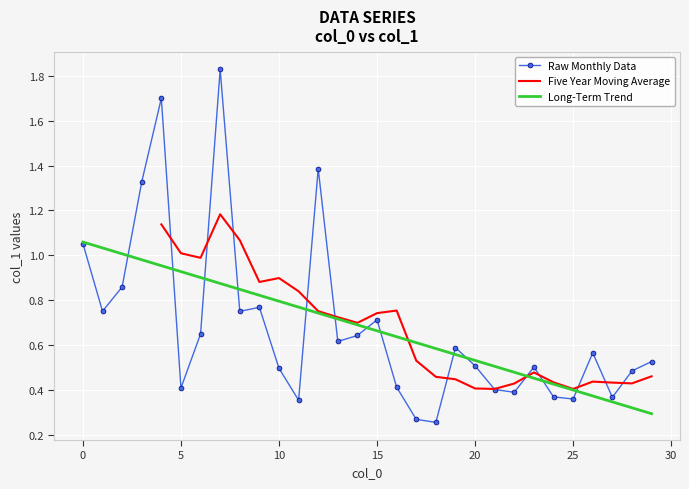

True or false: the data has more than 0 interior local peaks.

True